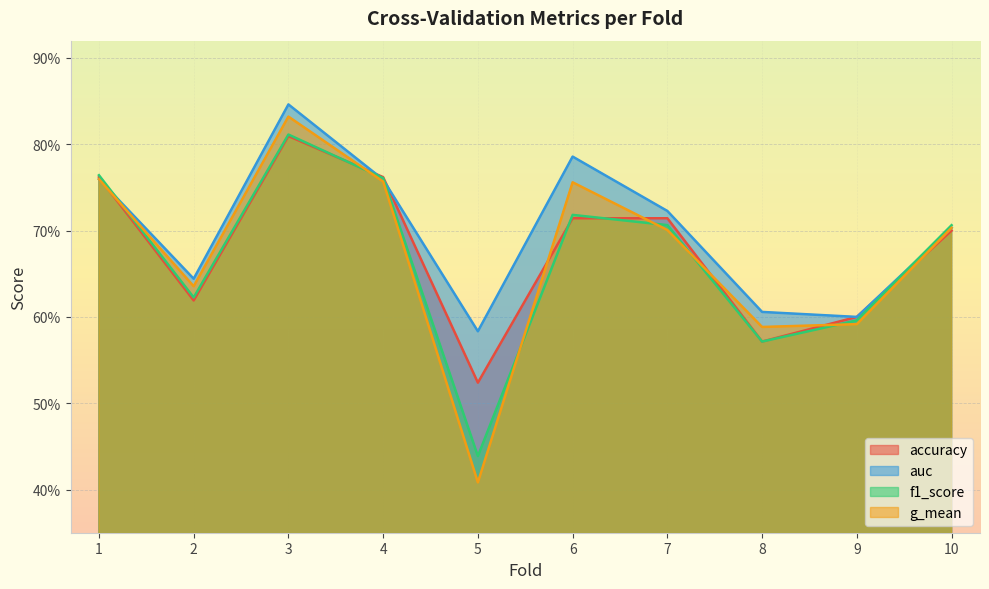

Where is auc nearest to the value 0?

5